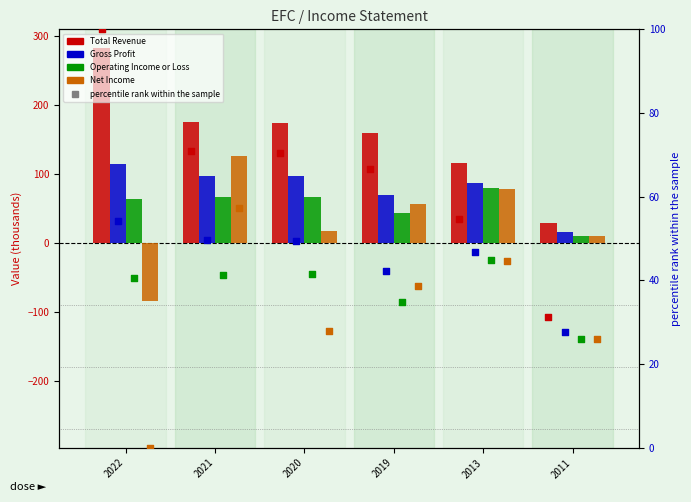

Is the value of Gross Profit at 2011 greater than the value of Net Income at 2013?

No